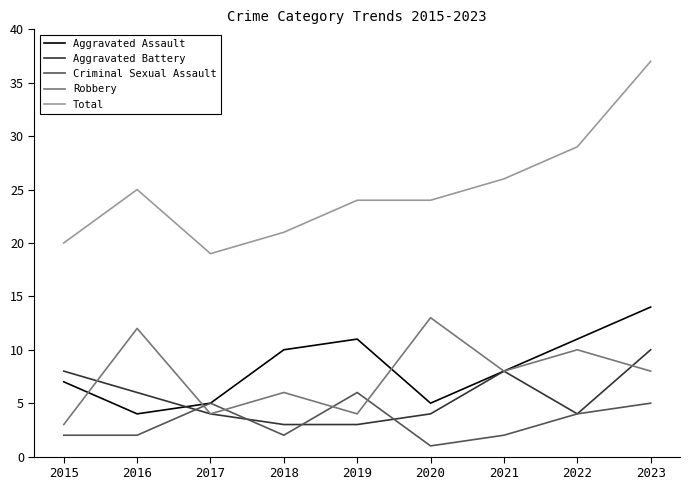

Read the Aggravated Assault value at 2021.

8